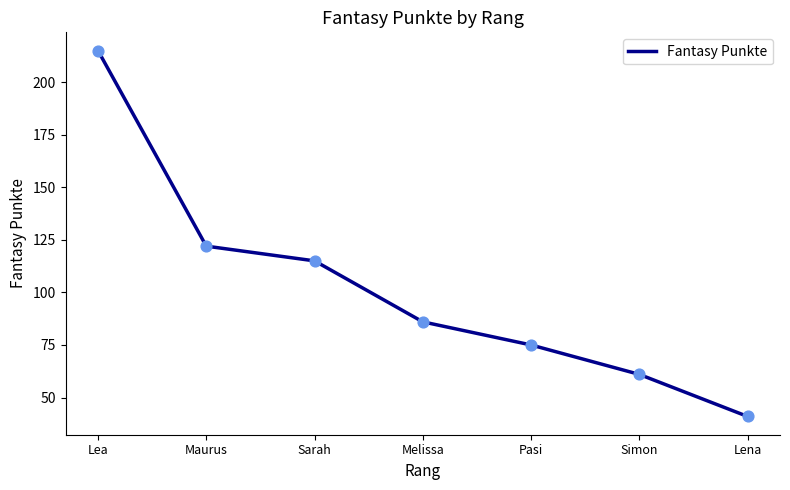

Which has a higher value, Melissa or Lena?

Melissa